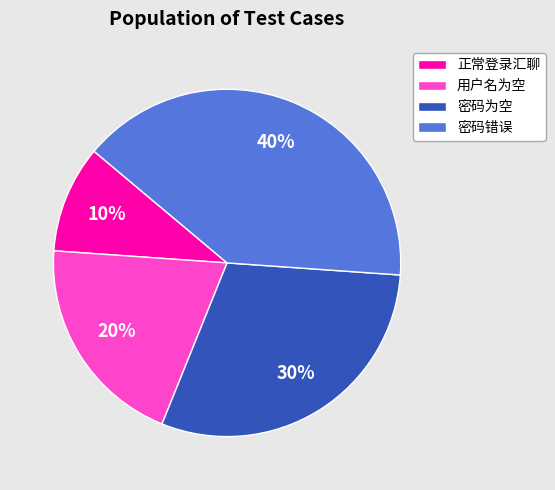

Does 用户名为空 account for over 50% of the chart?

No